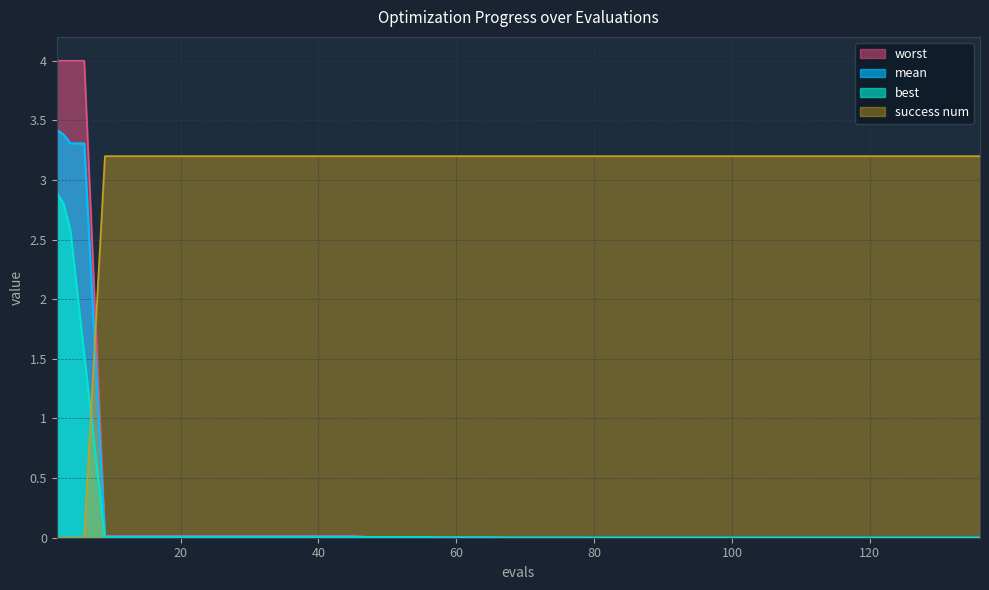

At which category is the sum across all series the highest?

2